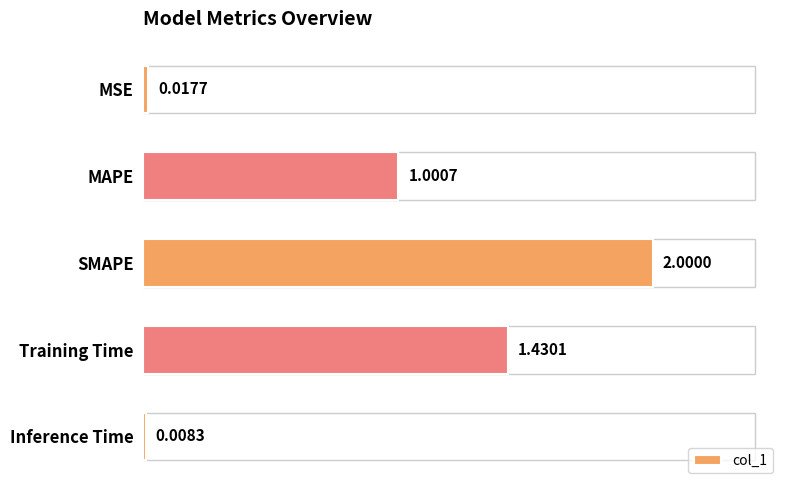

List the labels in order of value, largest first.

SMAPE, Training Time, MAPE, MSE, Inference Time